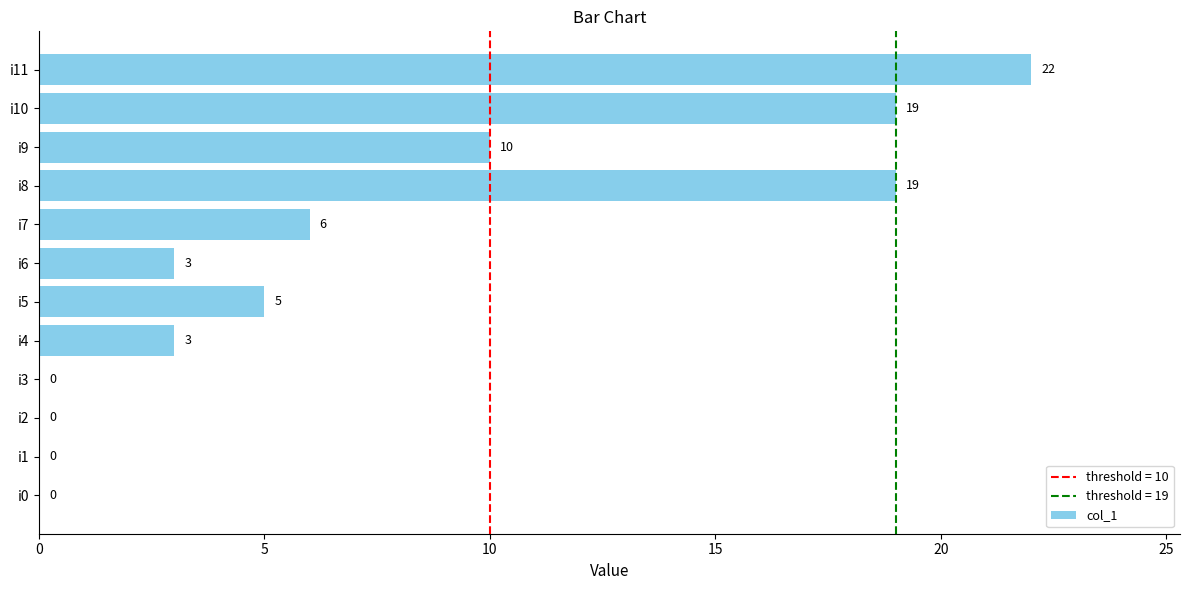

The value at i0 is 0. True or false?

True